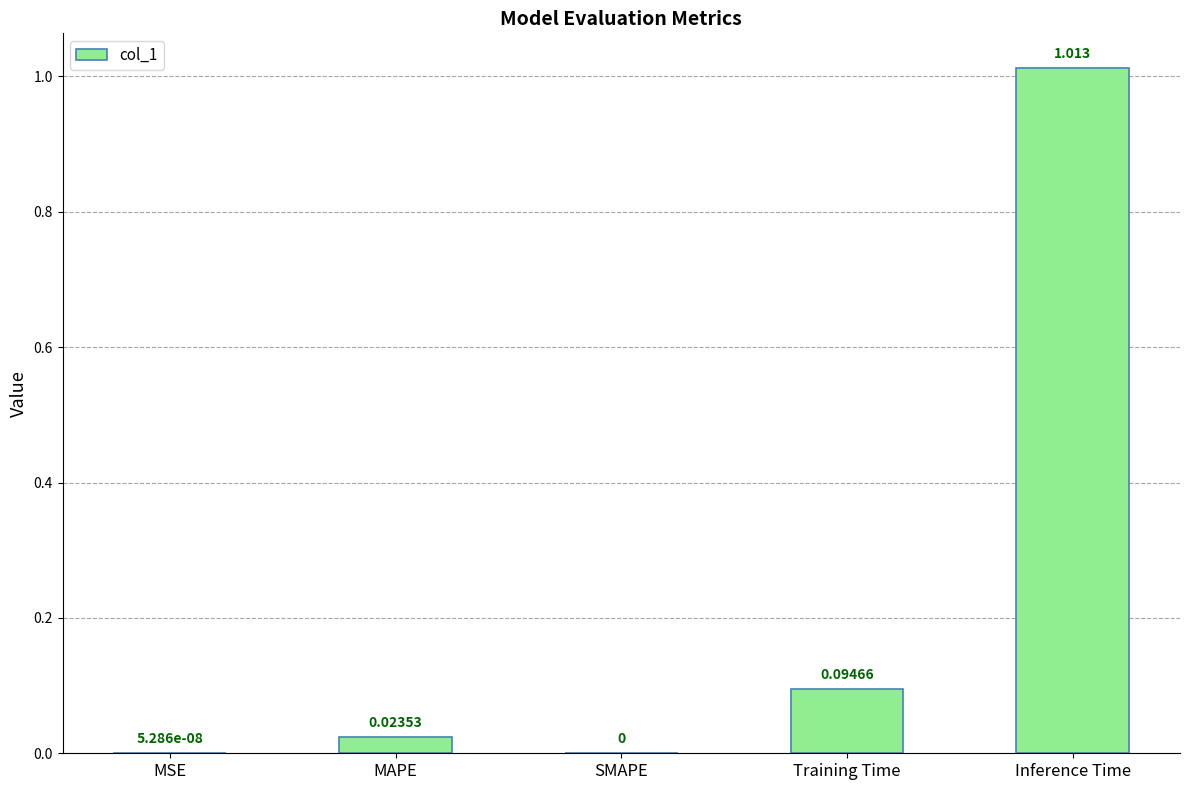

Between MSE and MAPE, which is larger?

MAPE